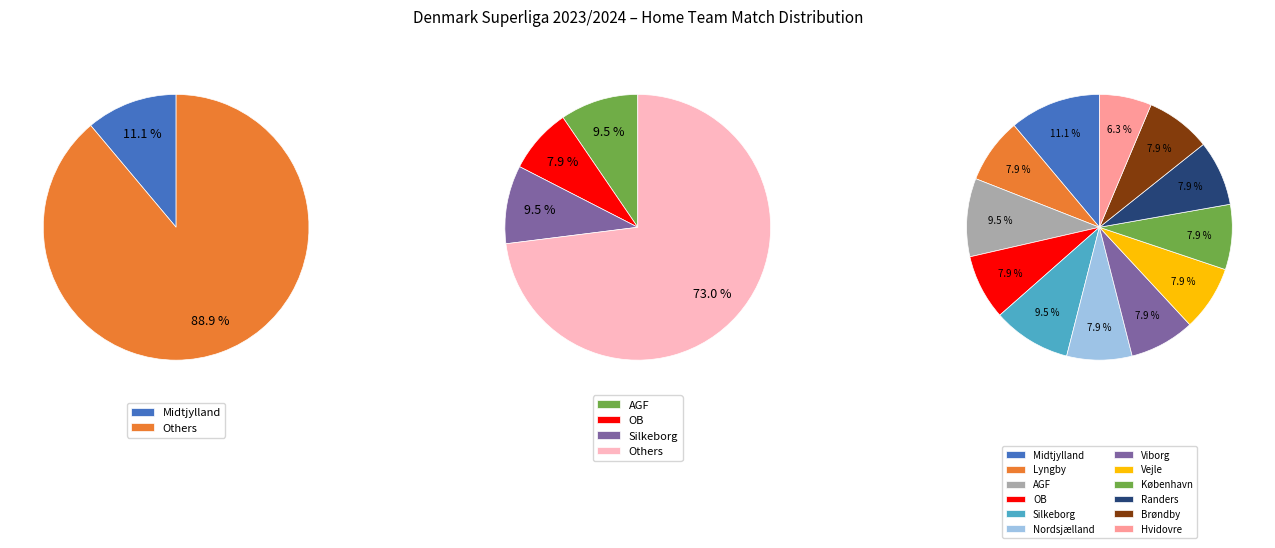

How many segments does this pie chart have?

12